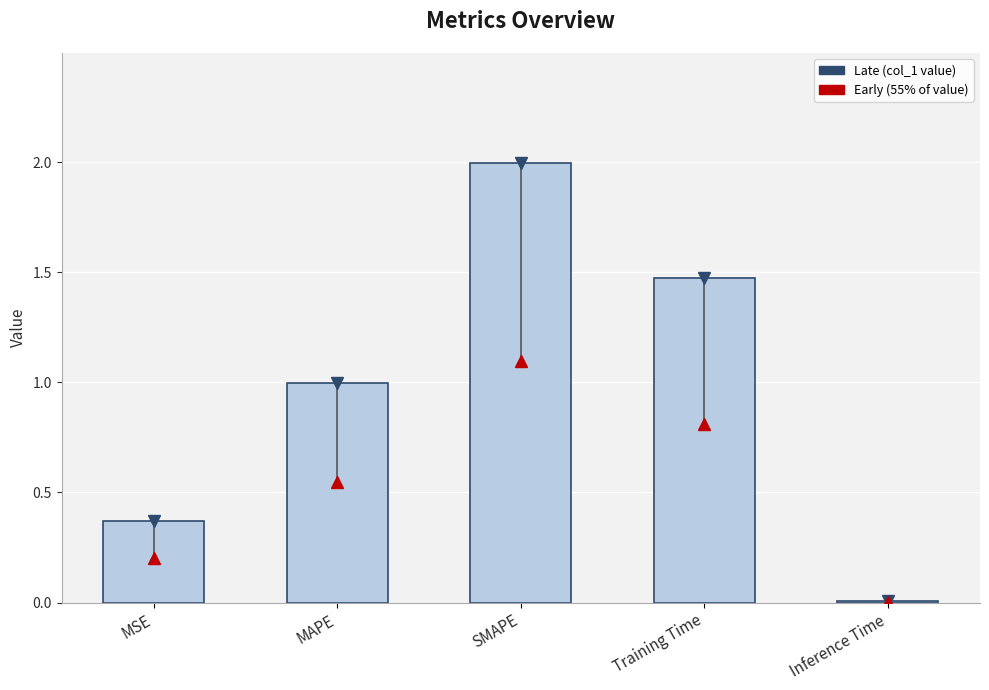

Are the bars horizontal?

No